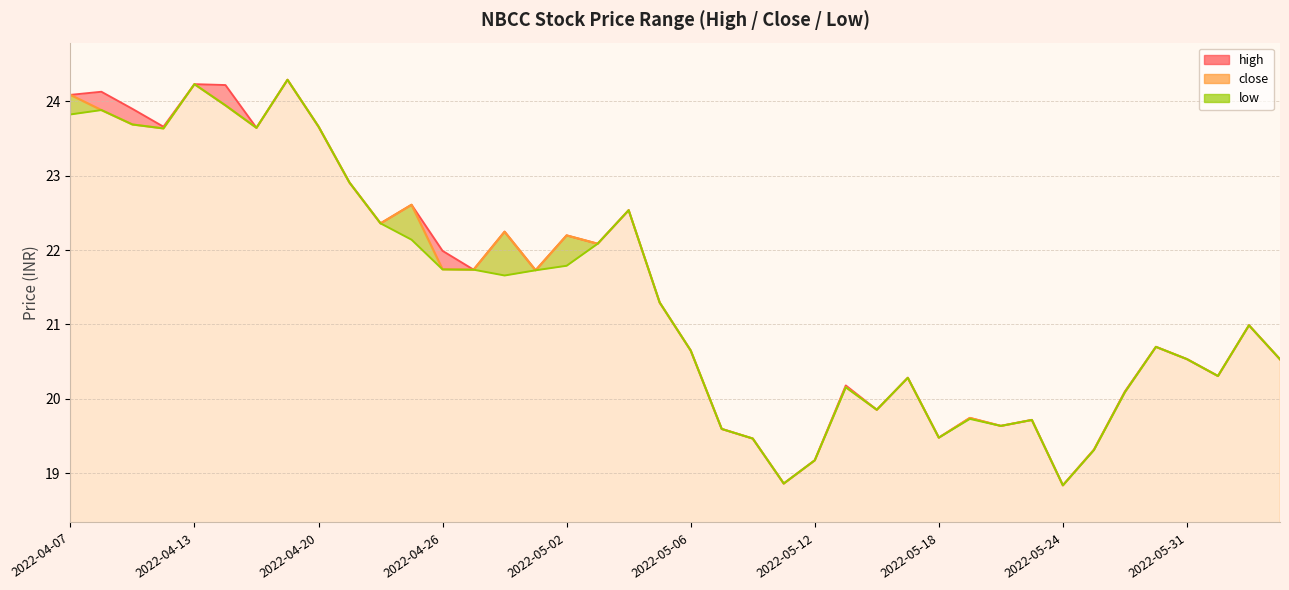

Reading right to left, what are all the values shown in this chart?

20.5	21.0	20.3	20.5	20.7	20.1	19.3	18.8	19.7	19.6	19.7	19.5	20.3	19.9	20.2	19.2	18.9	19.5	19.6	20.6	21.3	22.5	22.1	22.2	21.7	22.2	21.7	21.7	22.6	22.4	22.9	23.7	24.3	23.6	23.9	24.2	23.6	23.7	23.9	24.1